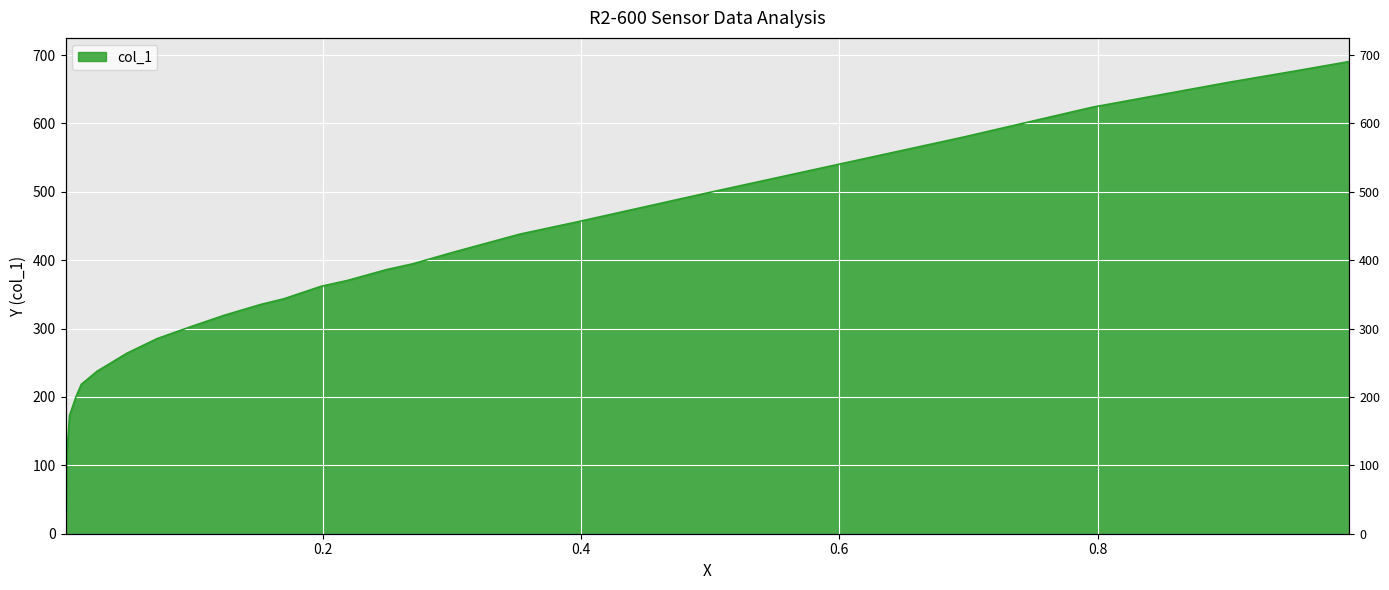

The chart shows a value of 456.2 at 0.3976. True or false?

True